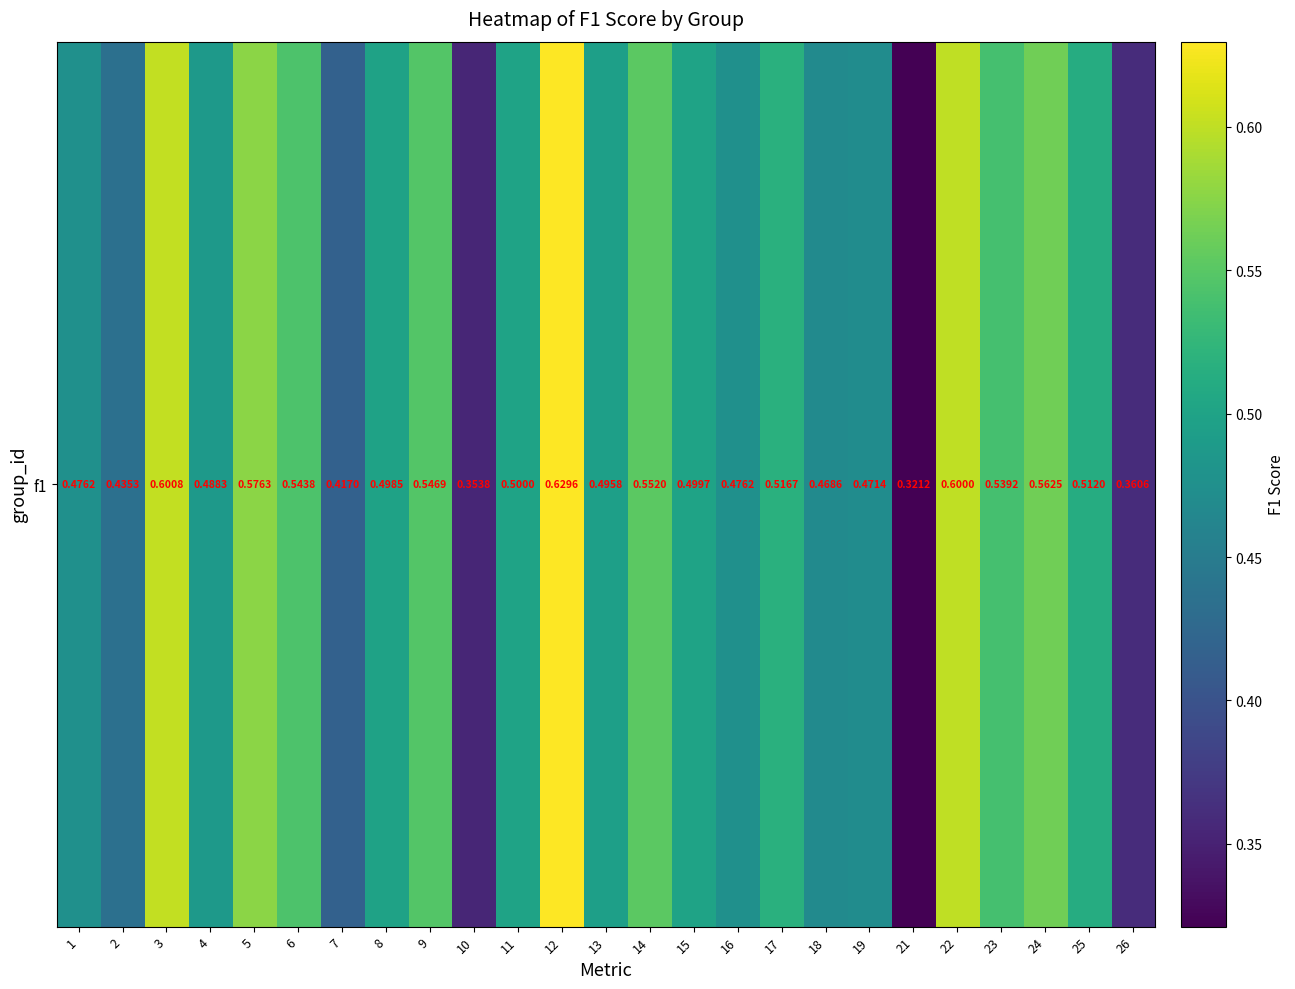

Reading right to left, list all the values displayed in this chart.

0.4	0.5	0.6	0.5	0.6	0.3	0.5	0.5	0.5	0.5	0.5	0.6	0.5	0.6	0.5	0.4	0.5	0.5	0.4	0.5	0.6	0.5	0.6	0.4	0.5